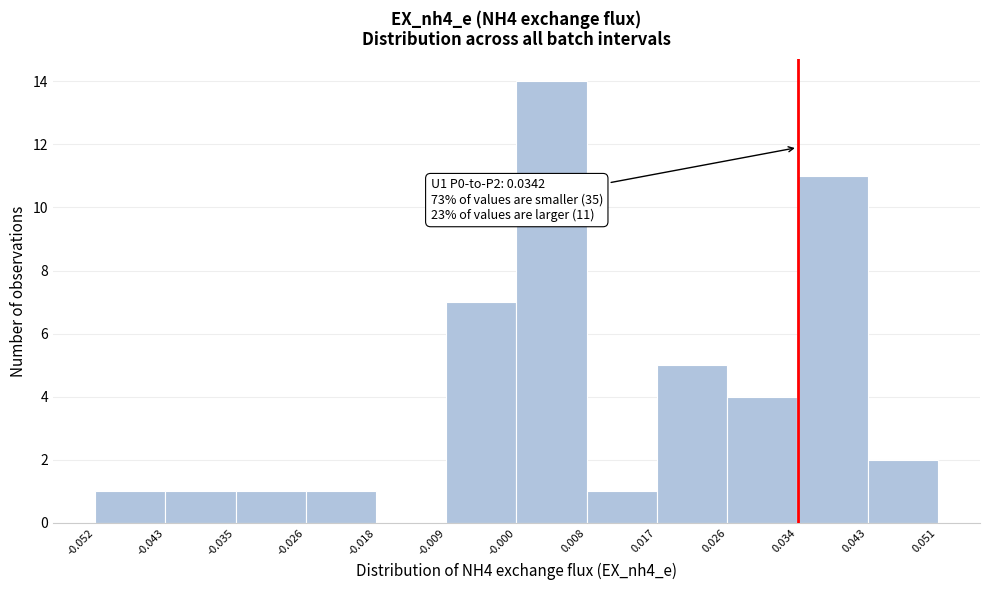

Which range on the x-axis has the tallest bar?

-0.000 to 0.008